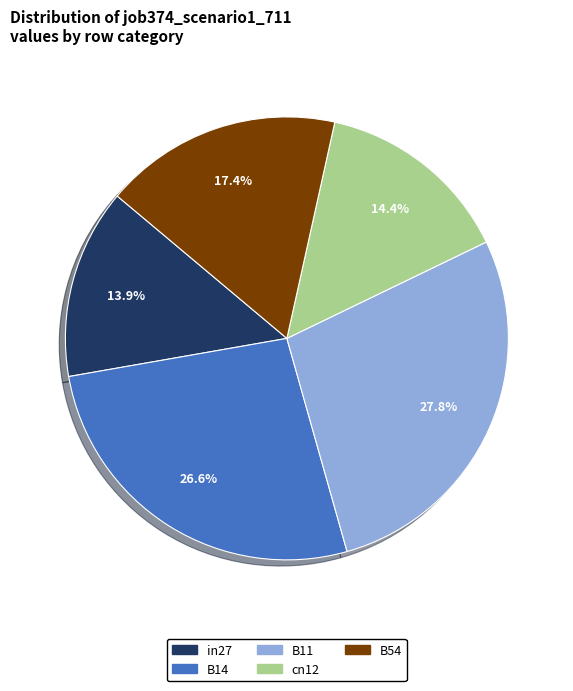

Does B11 account for over 50% of the chart?

No